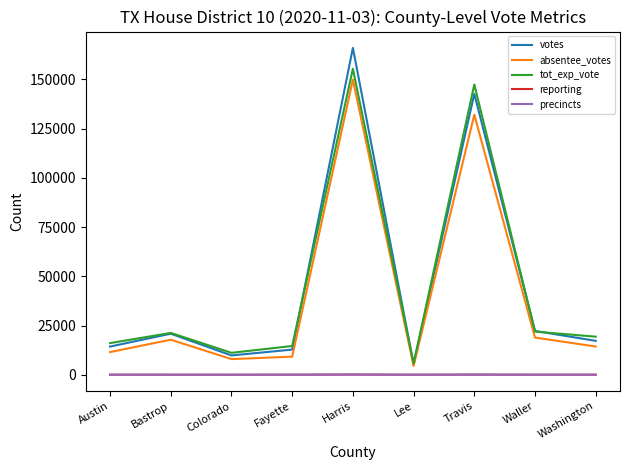

True or false: absentee_votes has a value of 17743 at Austin.

False